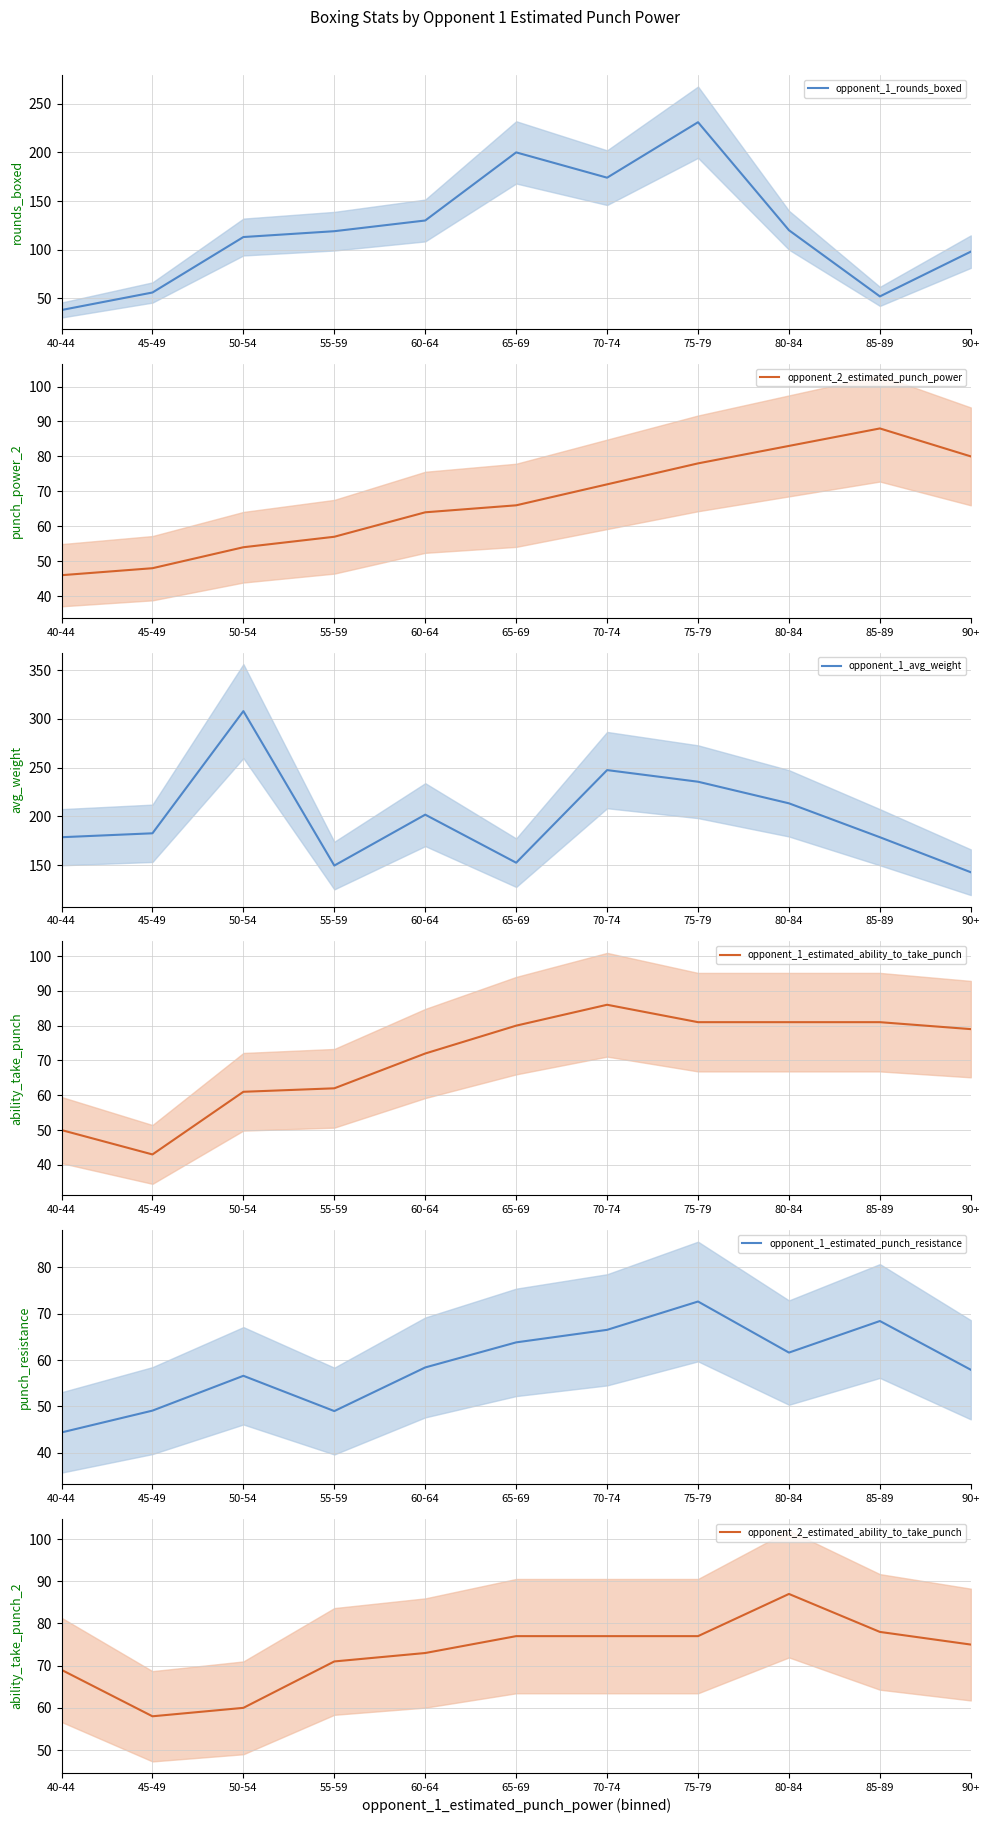

At which category does opponent_1_rounds_boxed reach its first local valley?

70-74